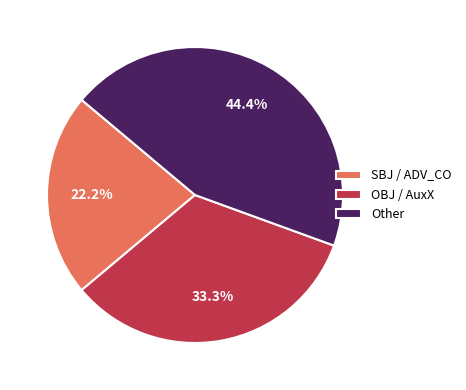

Is there a majority slice in this chart?

No